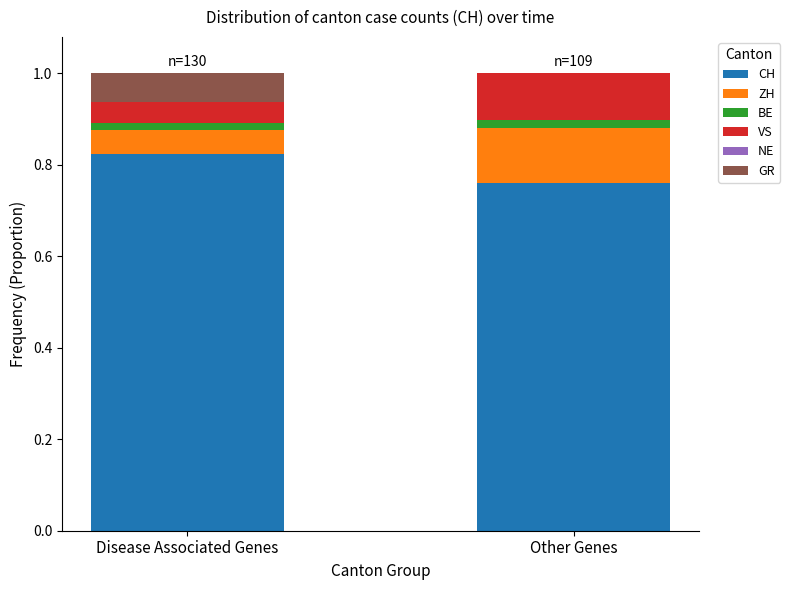

True or false: CH has a value of 0.4 at Disease Associated Genes.

False